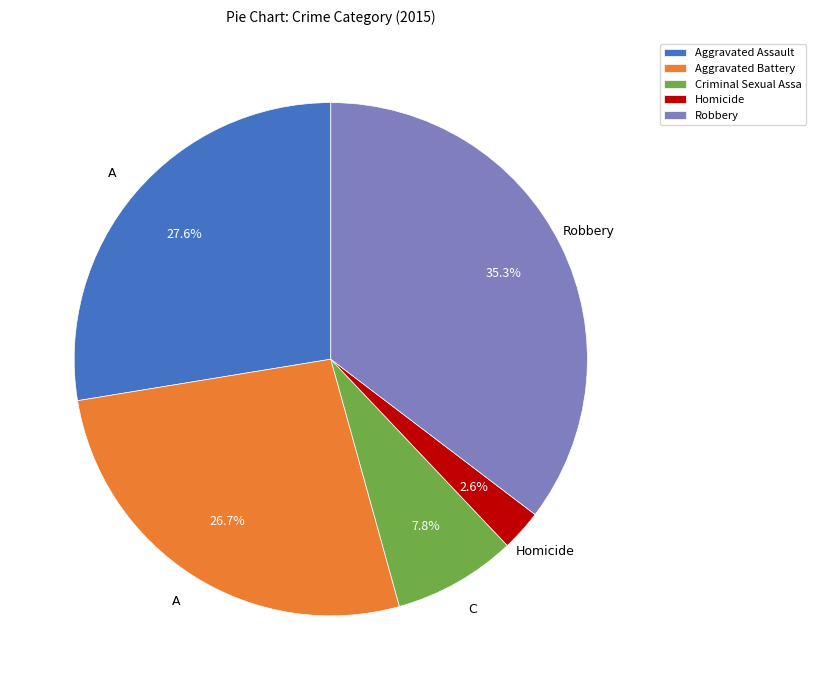

Between Homicide and Criminal Sexual Assa, which is larger?

Criminal Sexual Assa